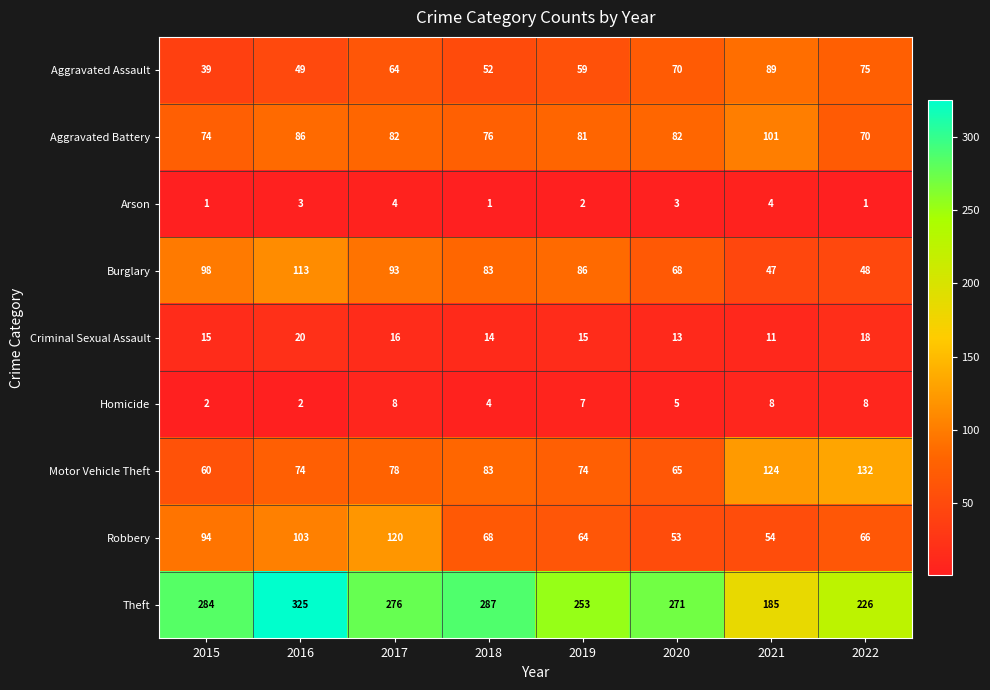

Is it true that Homicide equals 2 at 2020?

False